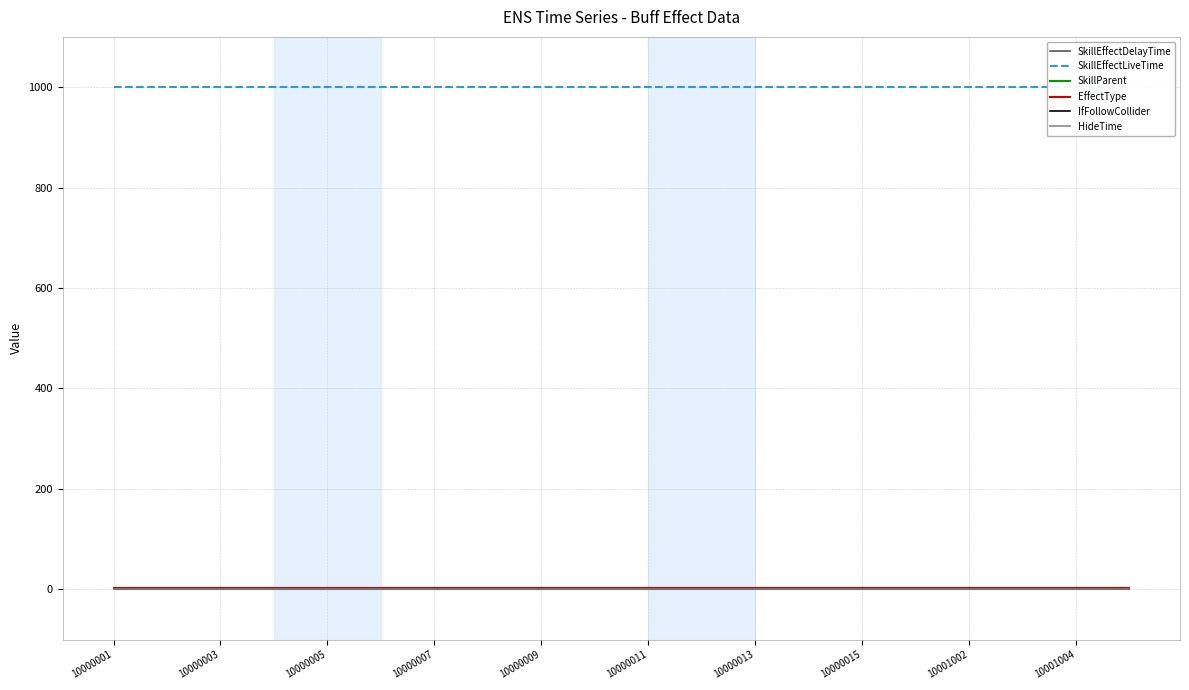

True or false: IfFollowCollider and SkillParent intersect in this chart.

False